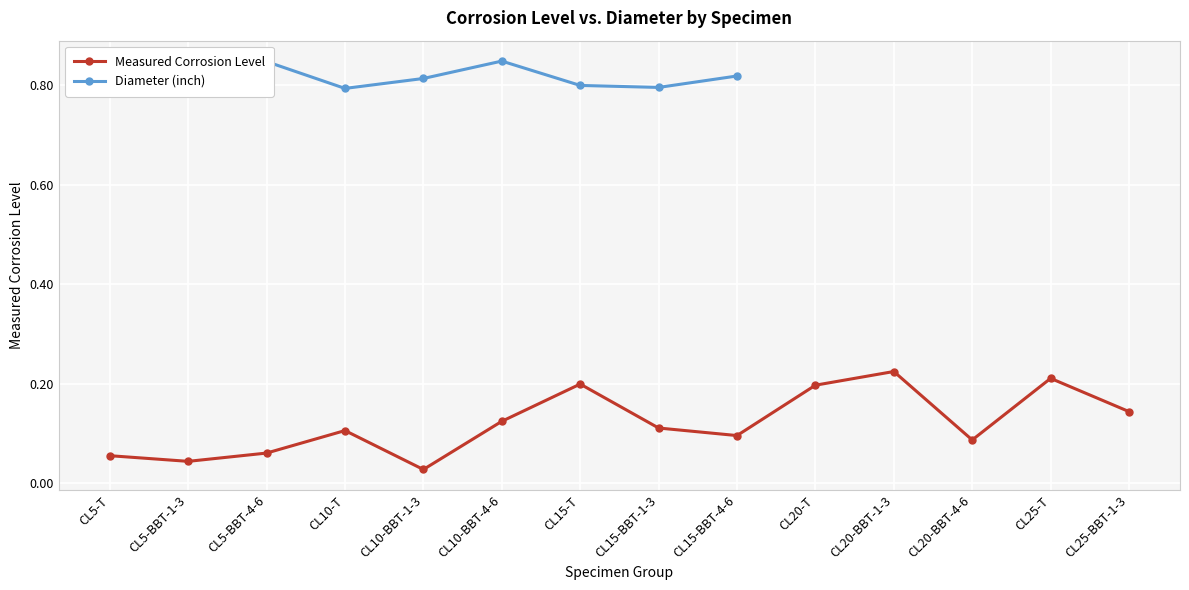

True or false: Measured Corrosion Level has a value of 0.1 at CL25-T.

False